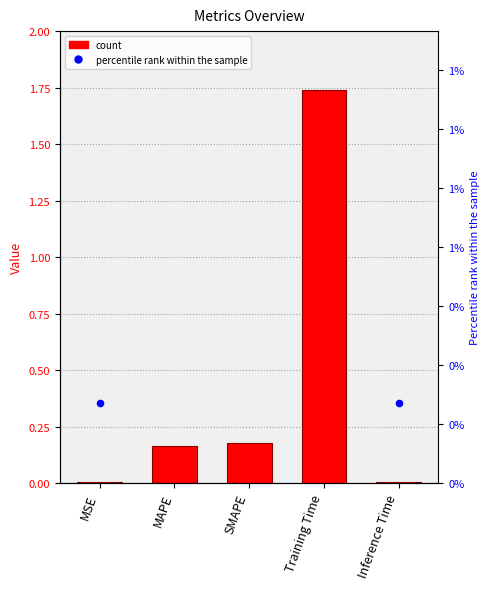

What is the total value across all series at Inference Time?

0.3